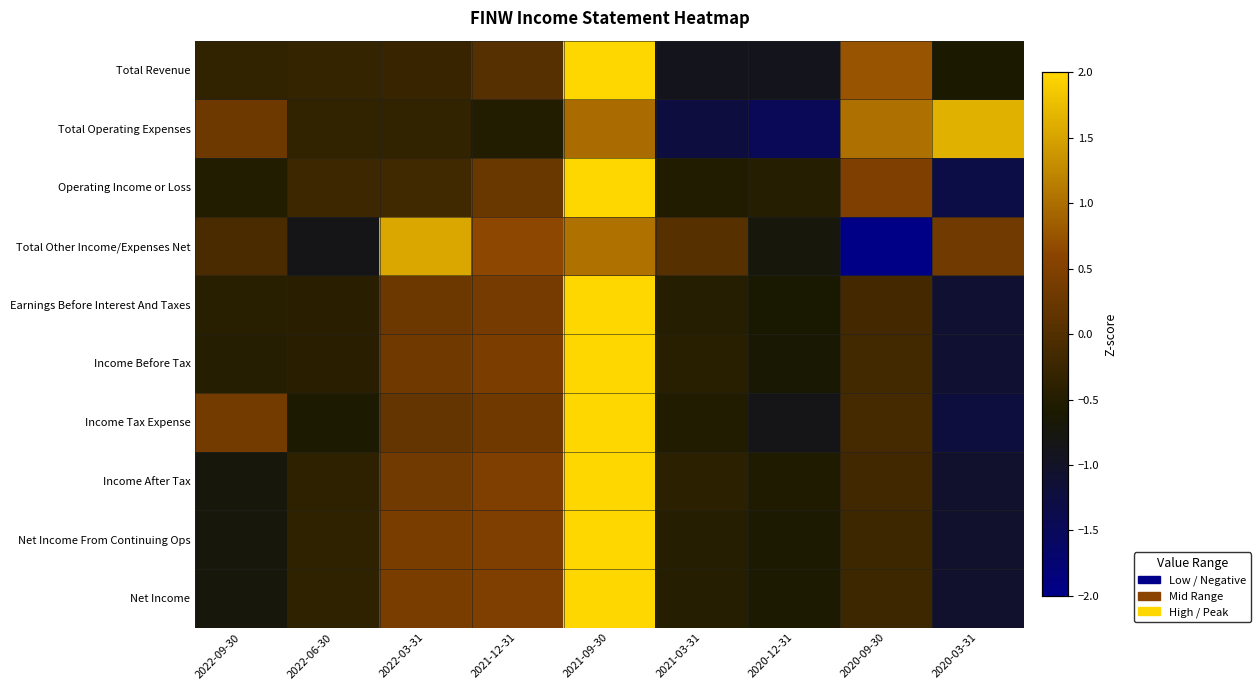

How many distinct data groups are displayed?

10